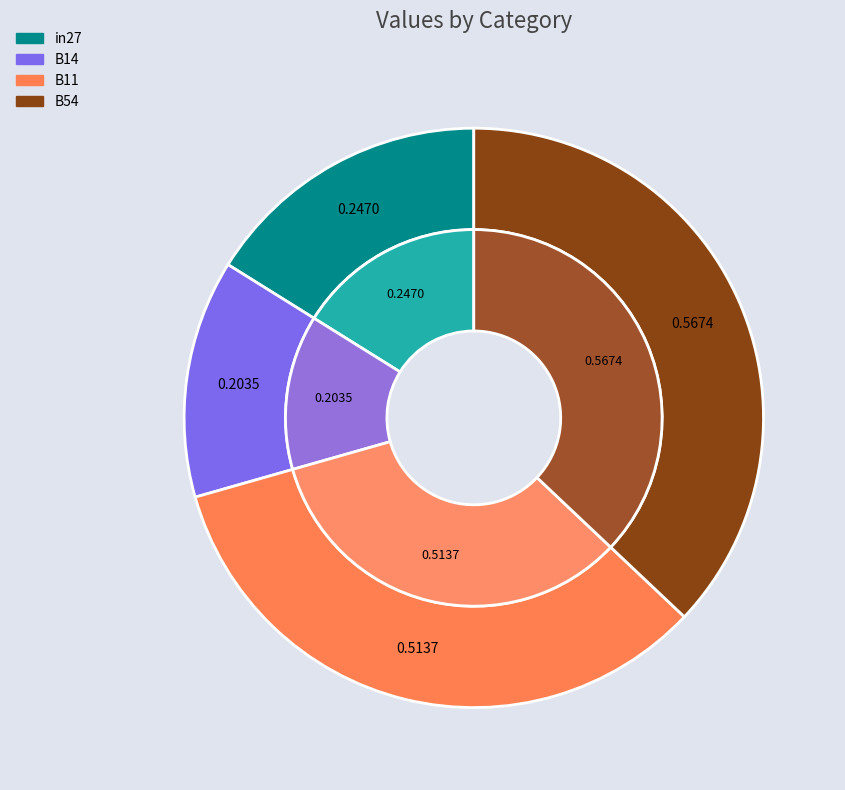

Does B54 account for over 50% of the chart?

No